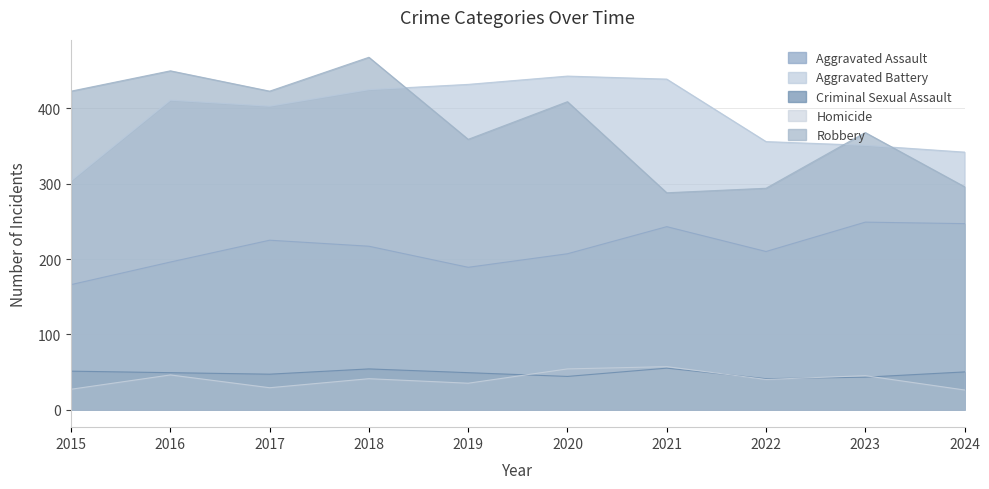

The Criminal Sexual Assault series shows 21 at 2018. True or false?

False